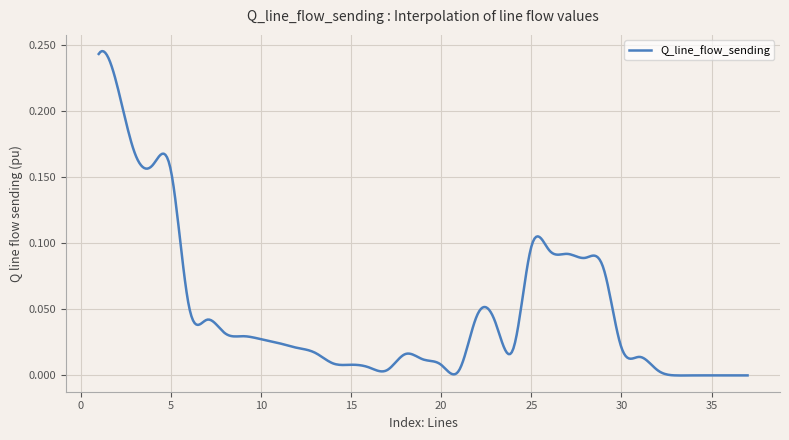

At which label is the value closest to 0?

33